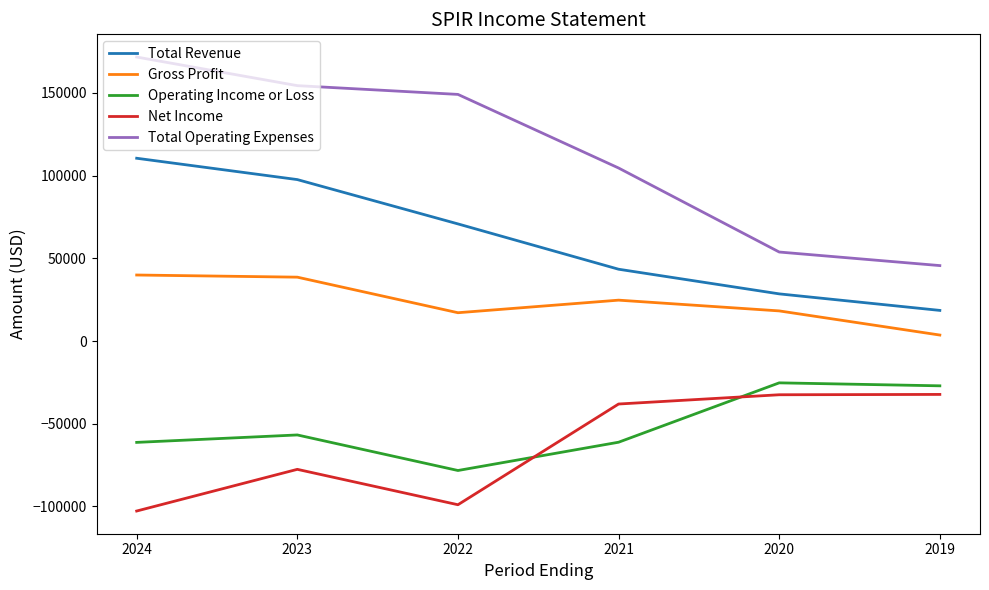

What is the sum of the Net Income values at 2019 and 2024?

-135100